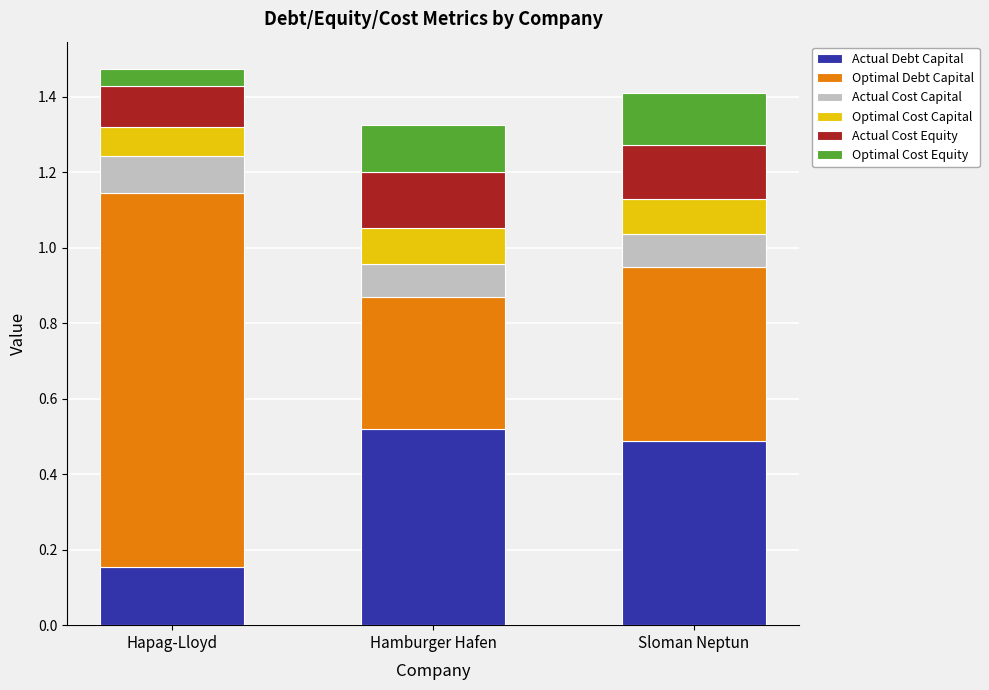

What is the total value across all series at Sloman Neptun?

1.4